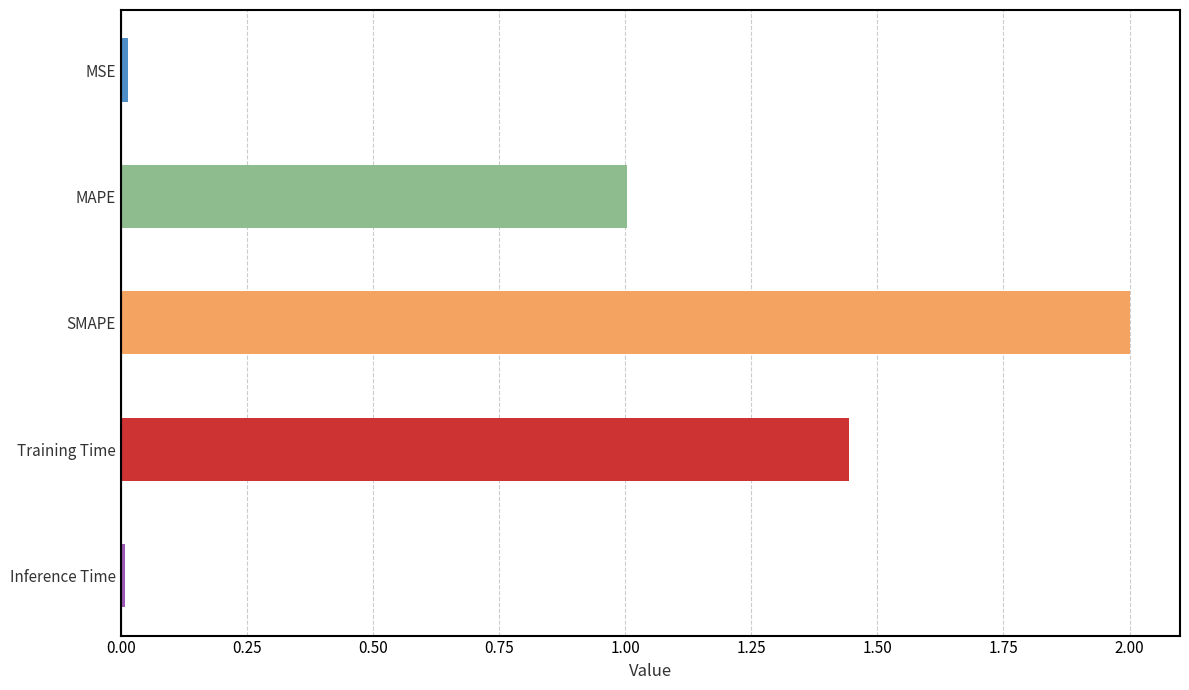

How many bars are there in total?

5